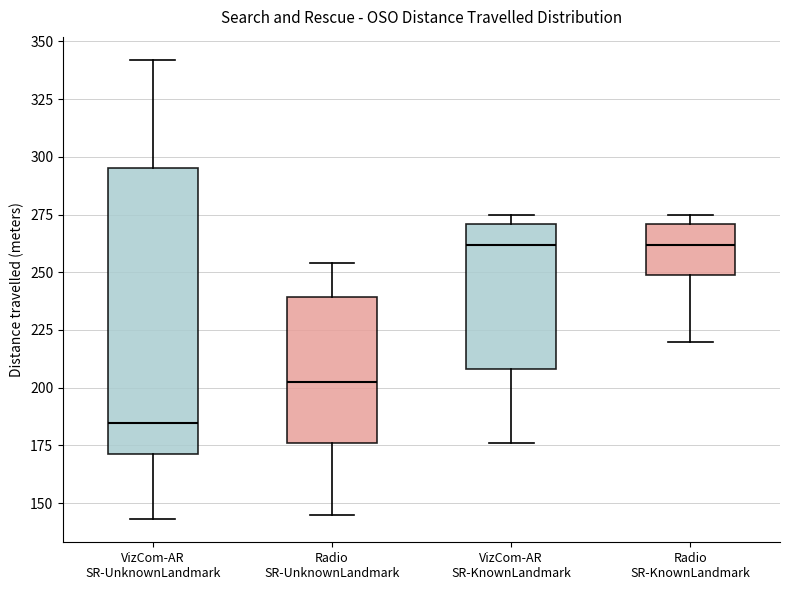

Comparing the boxes themselves (not the whiskers), which one is the tallest?

VizCom-AR SR-UnknownLandmark